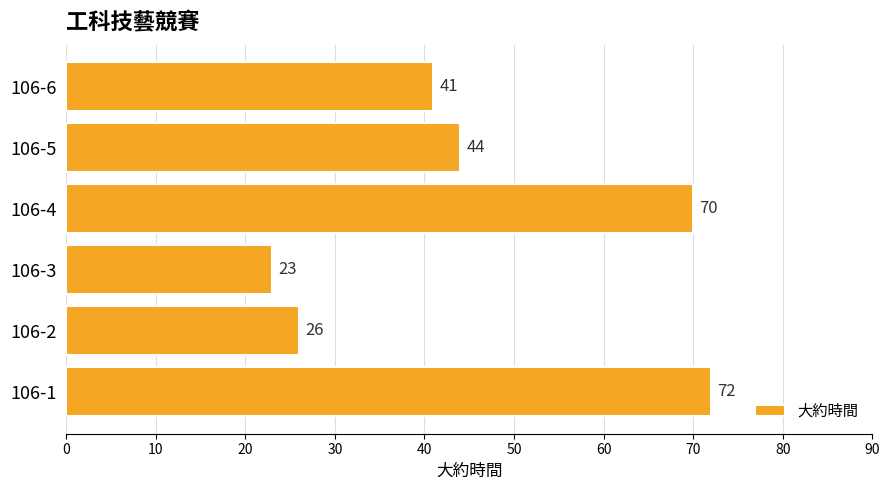

Are the bars horizontal?

Yes